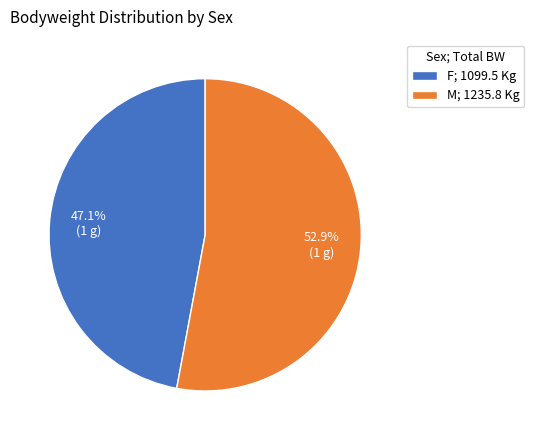

How many slices are in this pie chart?

2